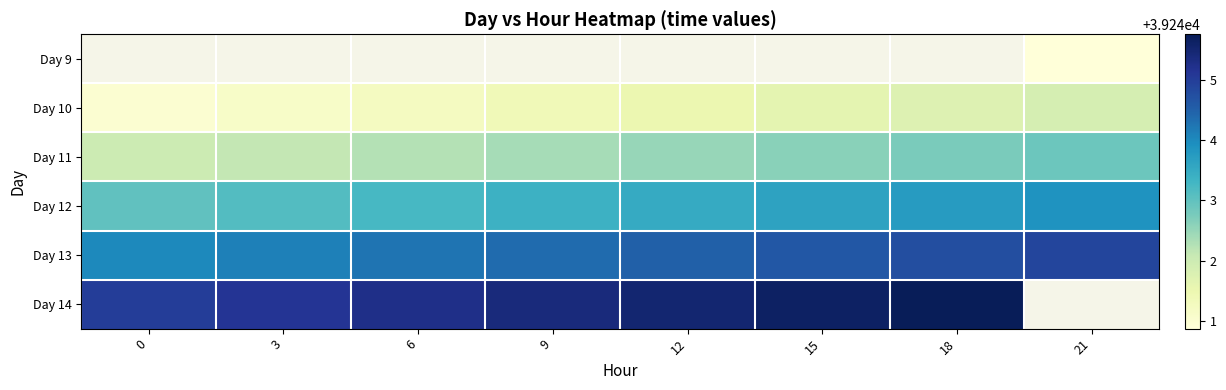

Between 6 and 15, which is larger?

15